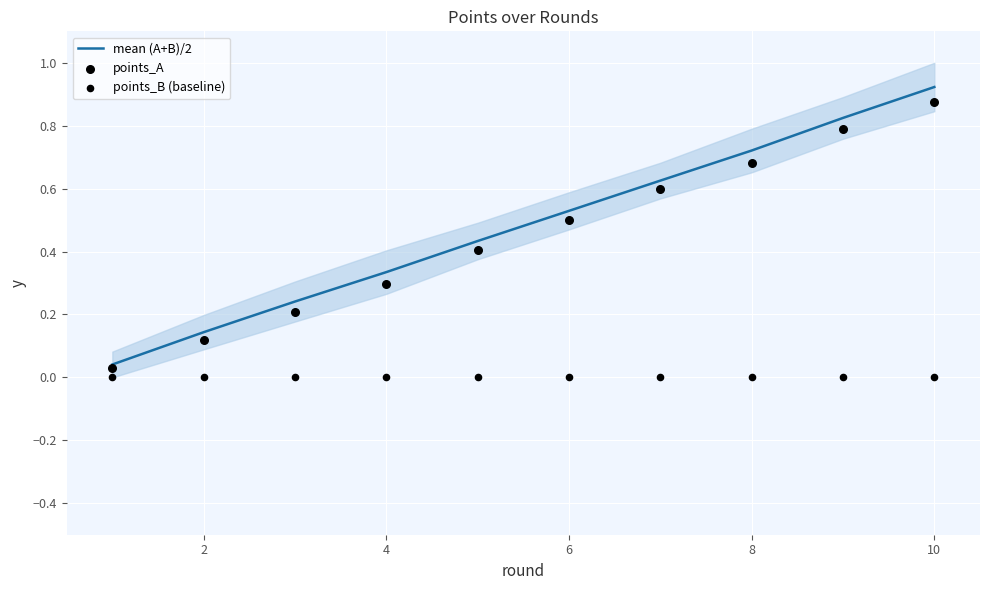

Is it true that mean (A+B)/2 equals 0.1 at 4?

False